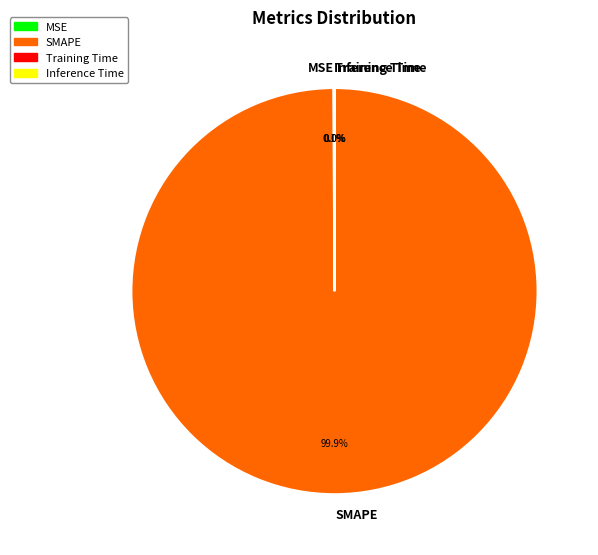

Is there a majority slice in this chart?

Yes